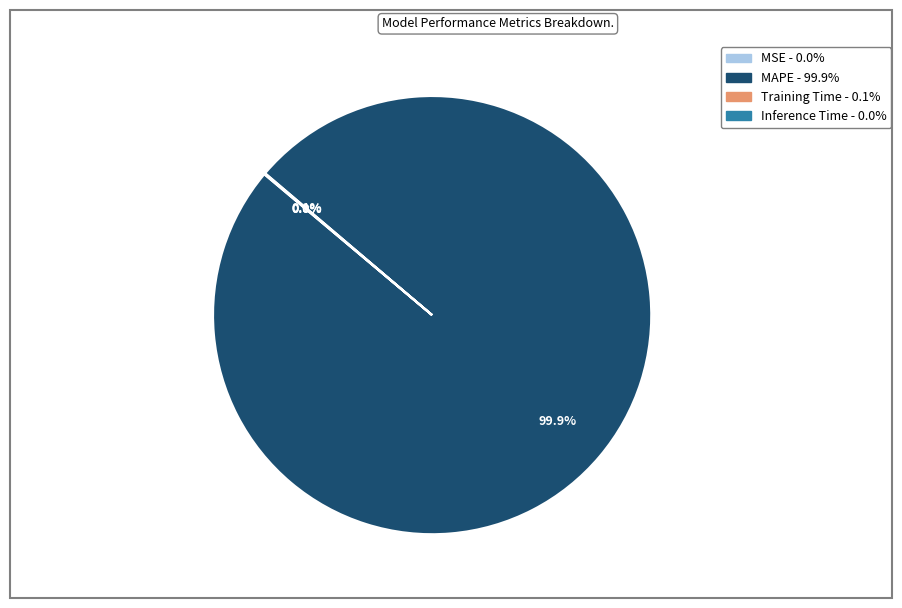

Which slice is the largest?

MAPE